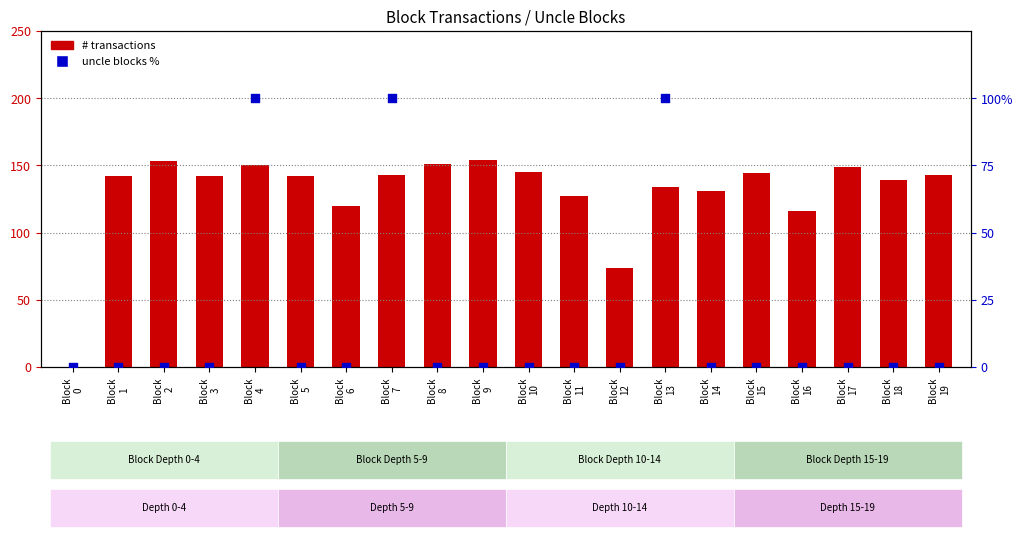

What is the total value across all series at Block
1?

142